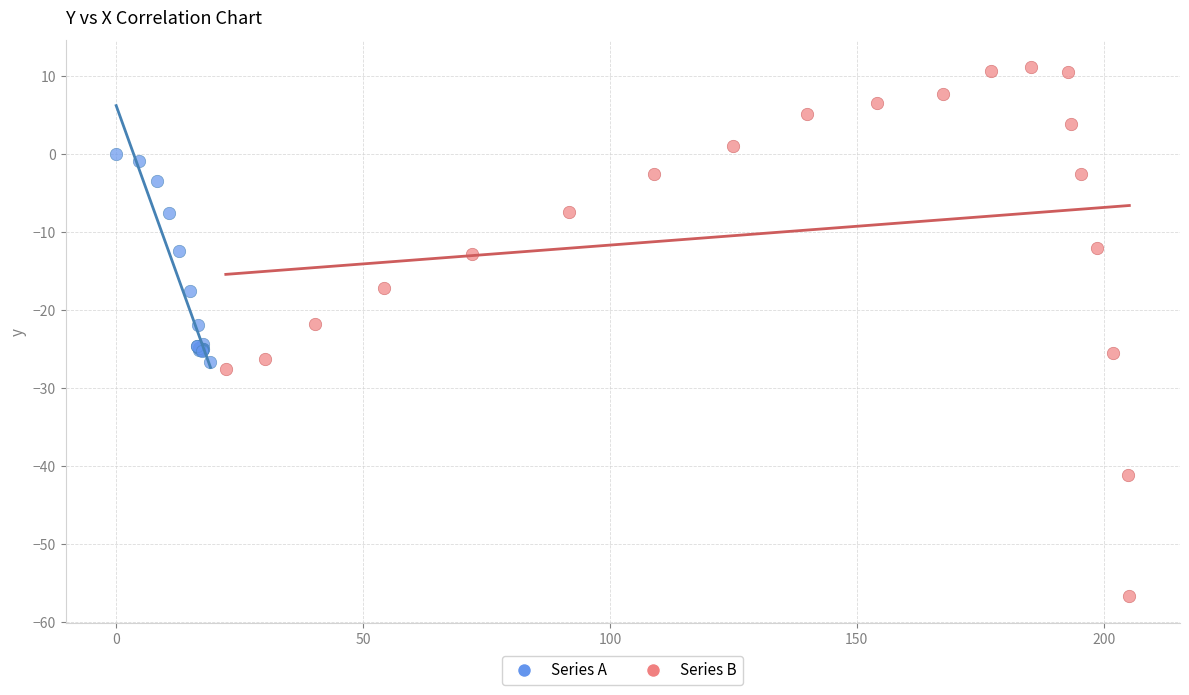

What are all the series names shown in the legend?

Series A, Series B